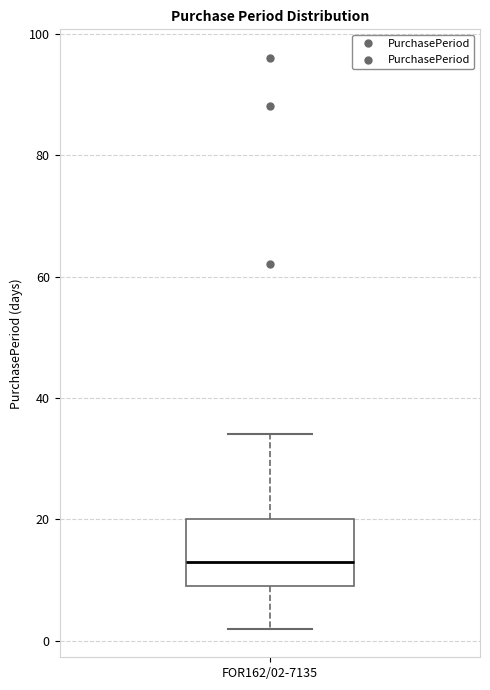

Where is the lower edge of the box for FOR162/02-7135 on the y-axis? The values are not printed on the chart, so give them approximately, as read against the axis.

10